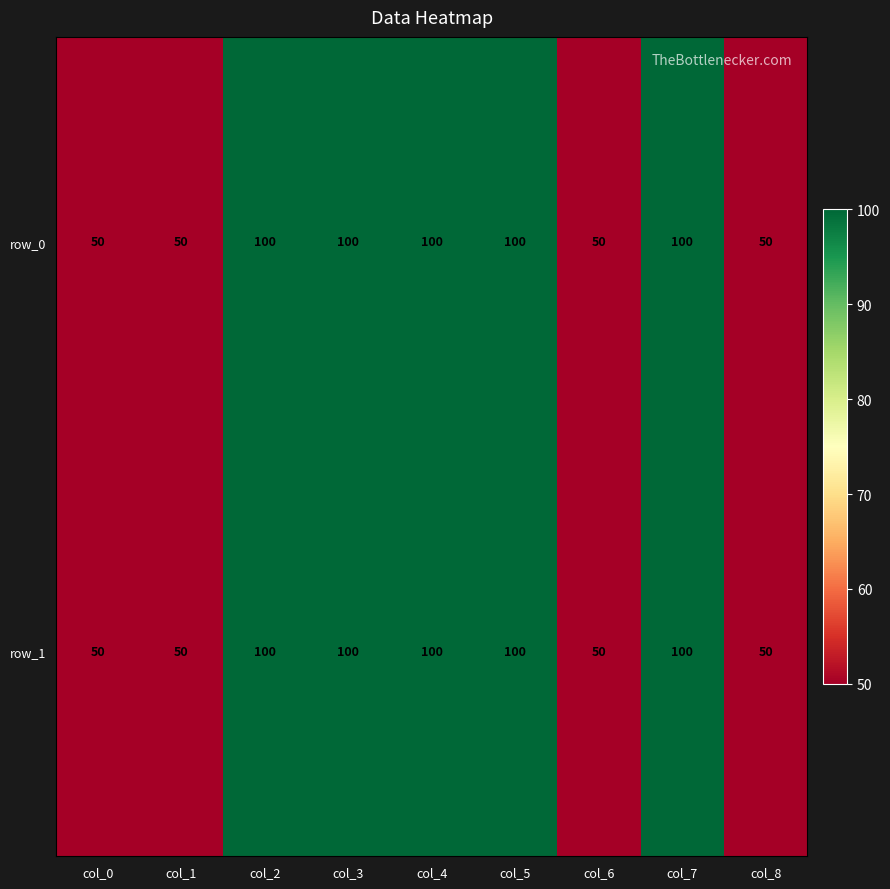

What is the sum of the row_0 values at col_5 and col_8?

150